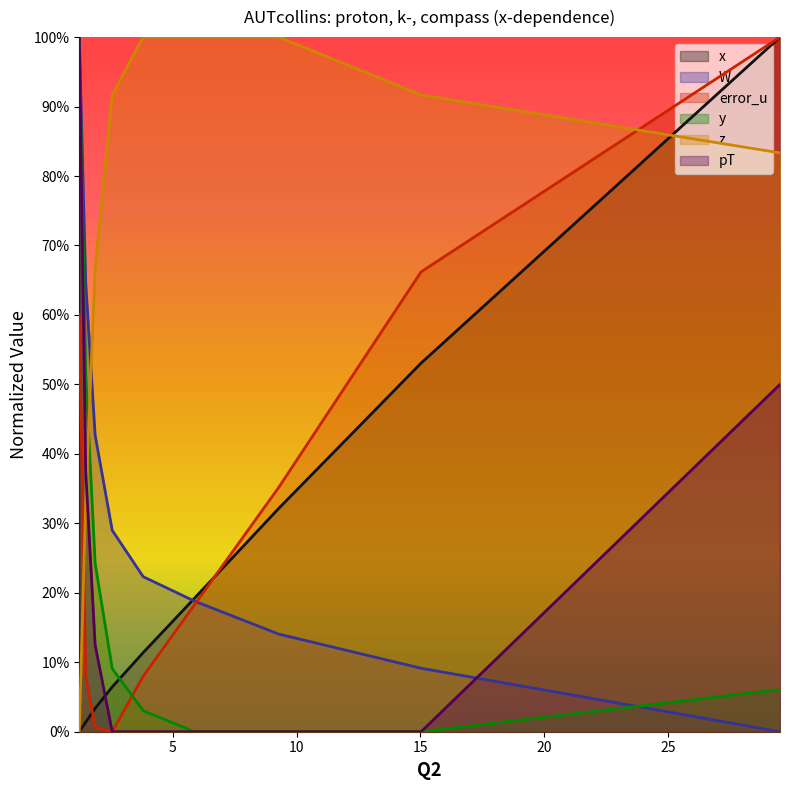

What is the label of the 9th point from the right?

1.23